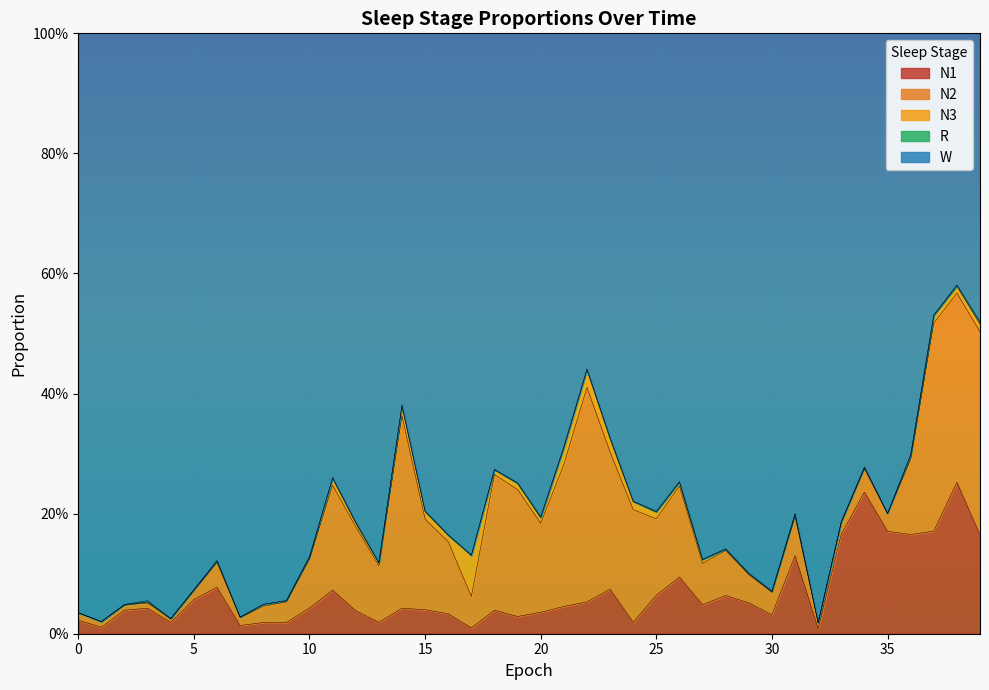

What is the maximum value shown in the chart?

1.0